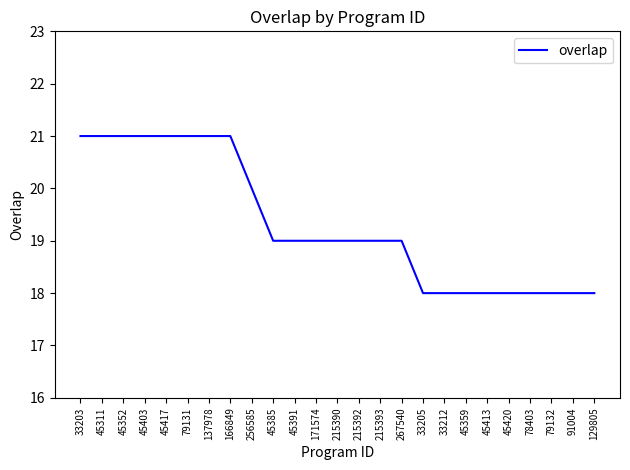

True or false: the data shows 21 at 45417.

True